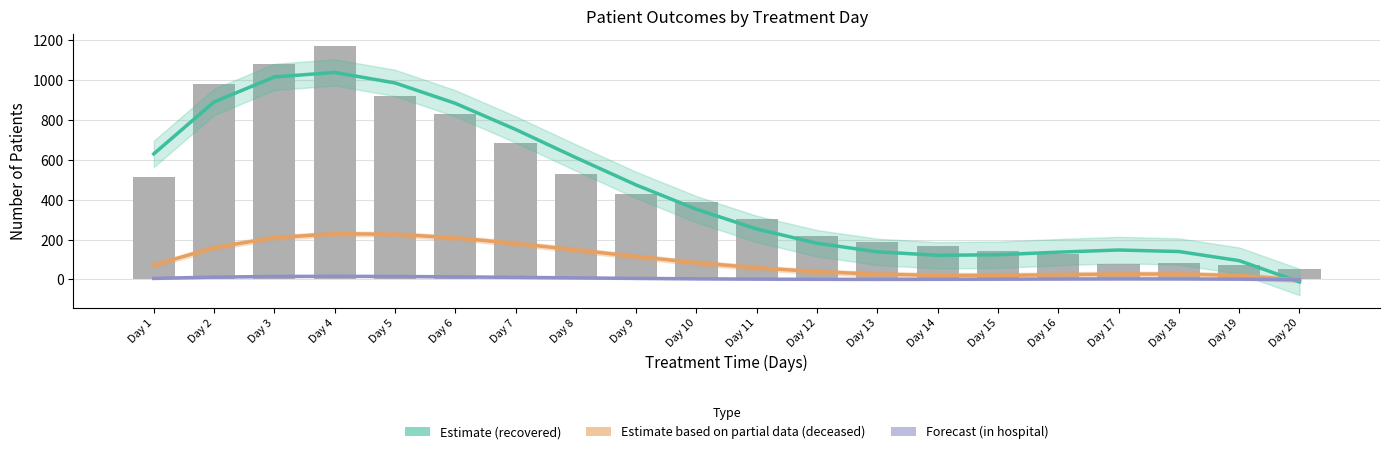

Is the value of Forecast (in hospital) at Day 20 greater than the value of Estimate based on partial data (deceased) at Day 1?

No